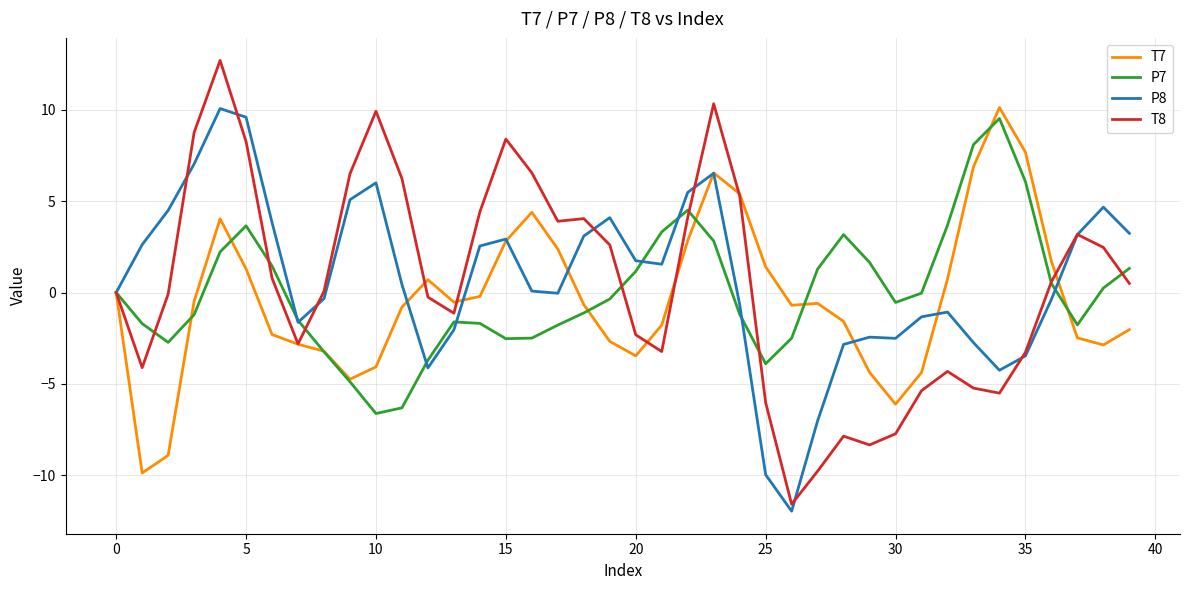

Which series has the widest spread of values?

T8